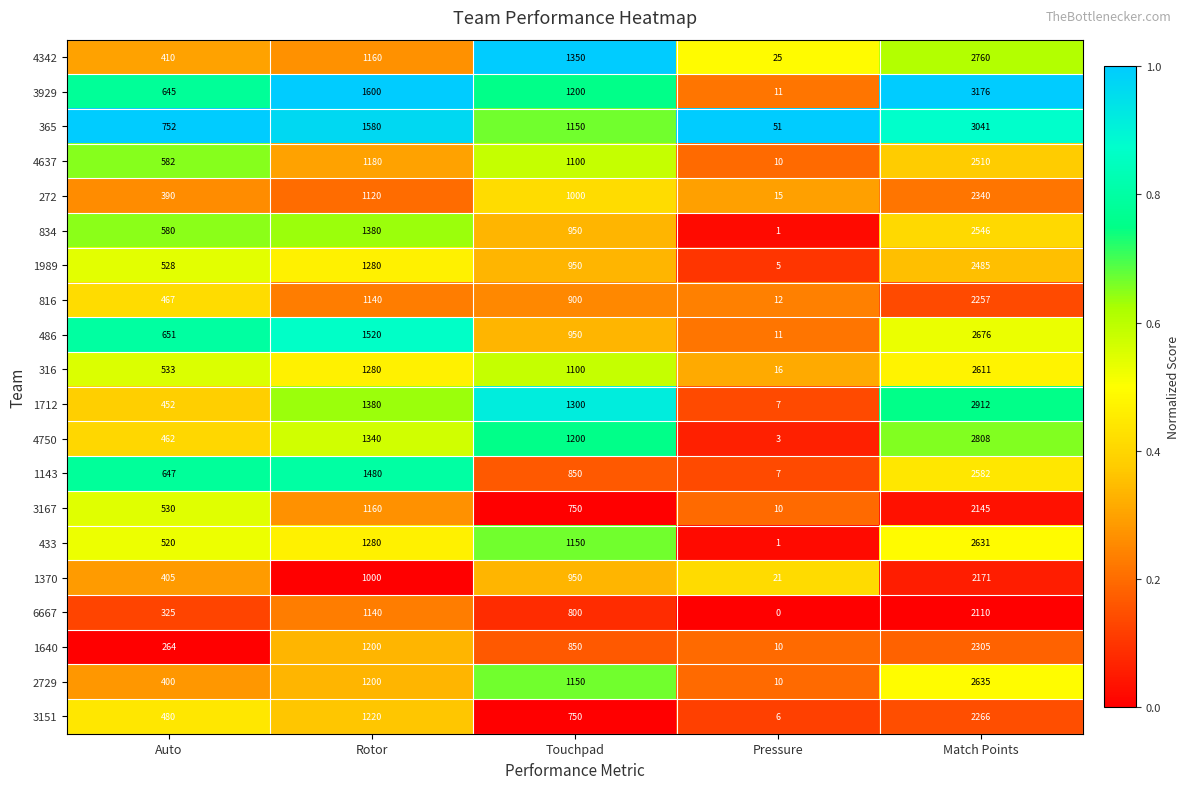

List the series in order of their peak value, highest first.

3929, 365, 1712, 4750, 4342, 486, 2729, 433, 316, 1143, 834, 4637, 1989, 272, 1640, 3151, 816, 1370, 3167, 6667